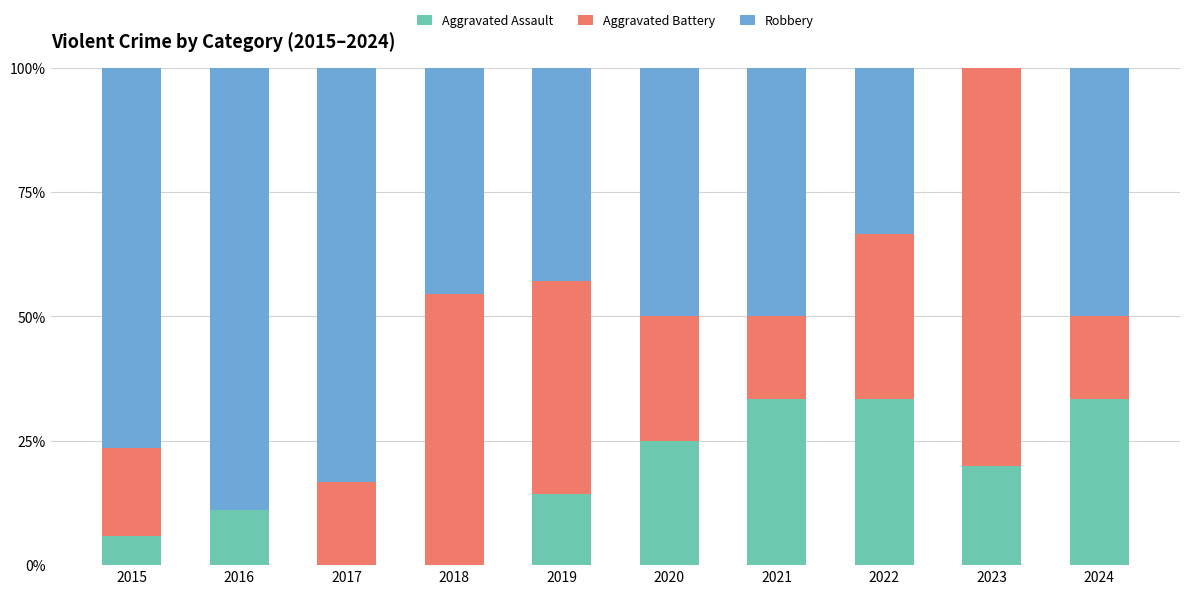

The Aggravated Assault series shows 22.3 at 2021. True or false?

False